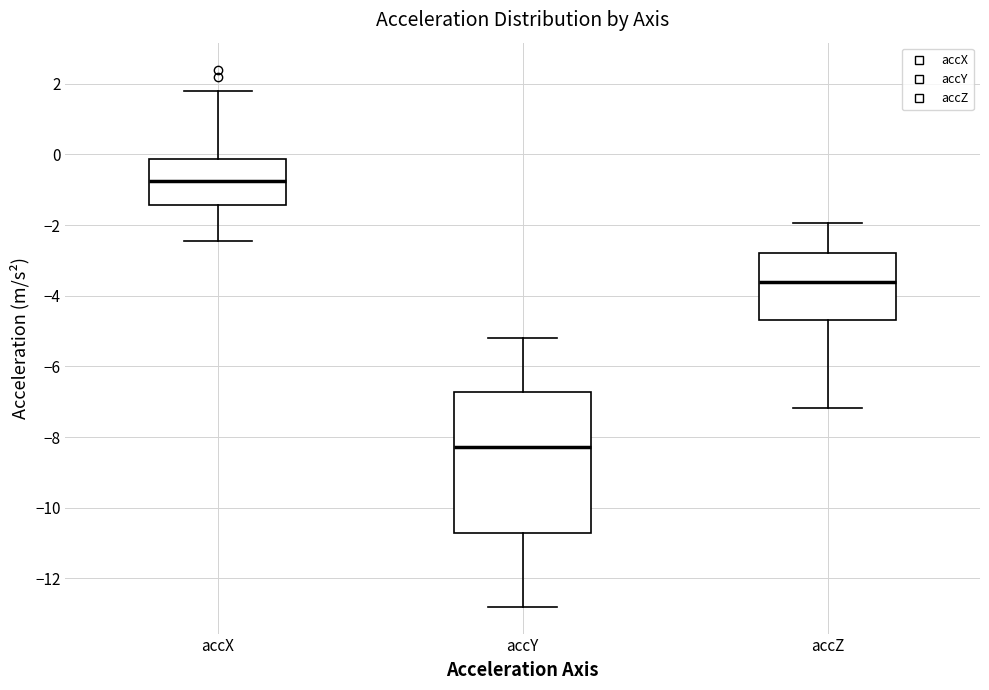

Reading left to right, transcribe this box plot: for each box, give where its median line is, the range the box spans, and where its two whiskers end, as read against the y-axis. The values are not printed on the chart, so give them approximately, as read against the axis.

accX: median -0.8, box -1.4 to -0.2, whiskers -2.4 to 1.8
accY: median -8.2, box -10.8 to -6.8, whiskers -12.8 to -5.2
accZ: median -3.6, box -4.6 to -2.8, whiskers -7.2 to -2.0